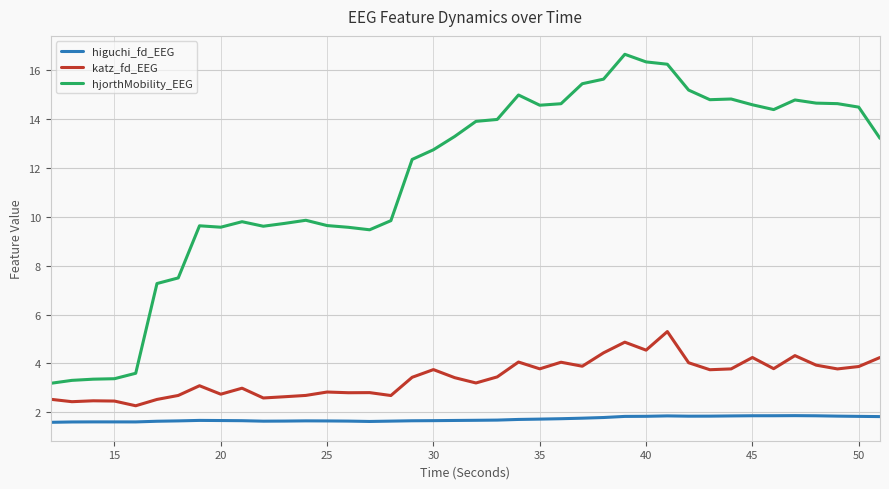

True or false: katz_fd_EEG and higuchi_fd_EEG cross at least once.

False